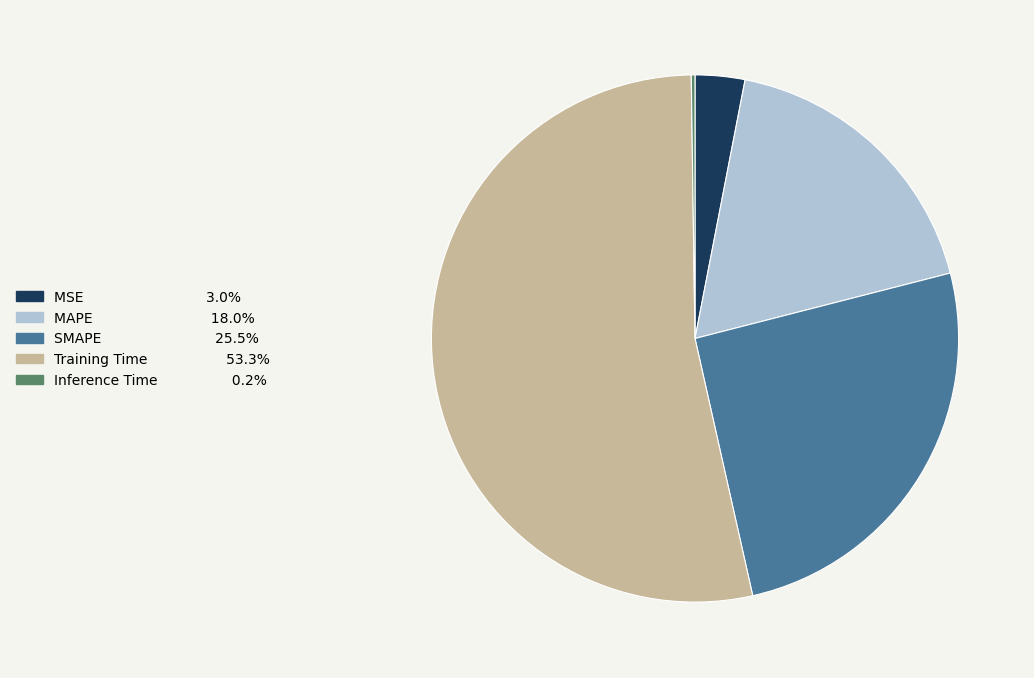

Which category has the biggest portion of the pie?

Training Time